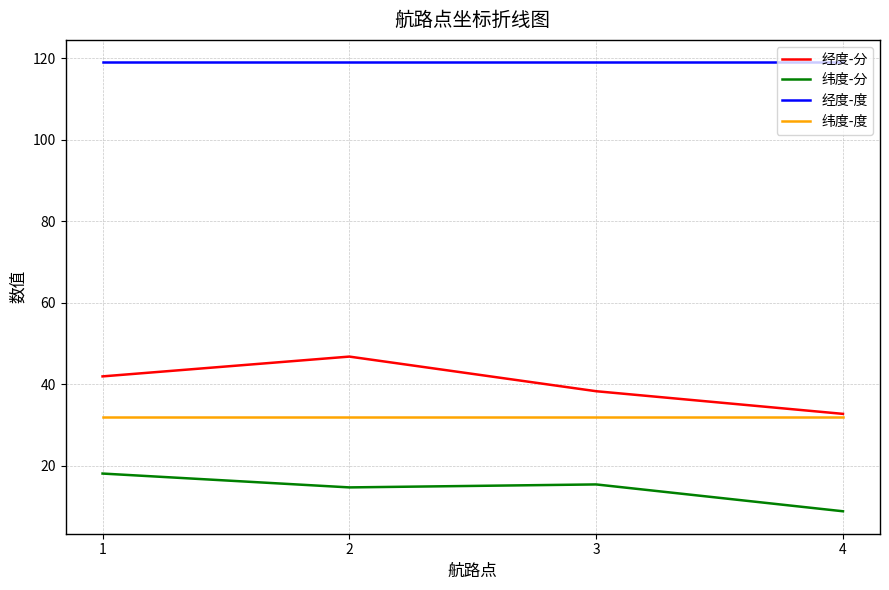

What is the minimum value shown in the chart?

8.8